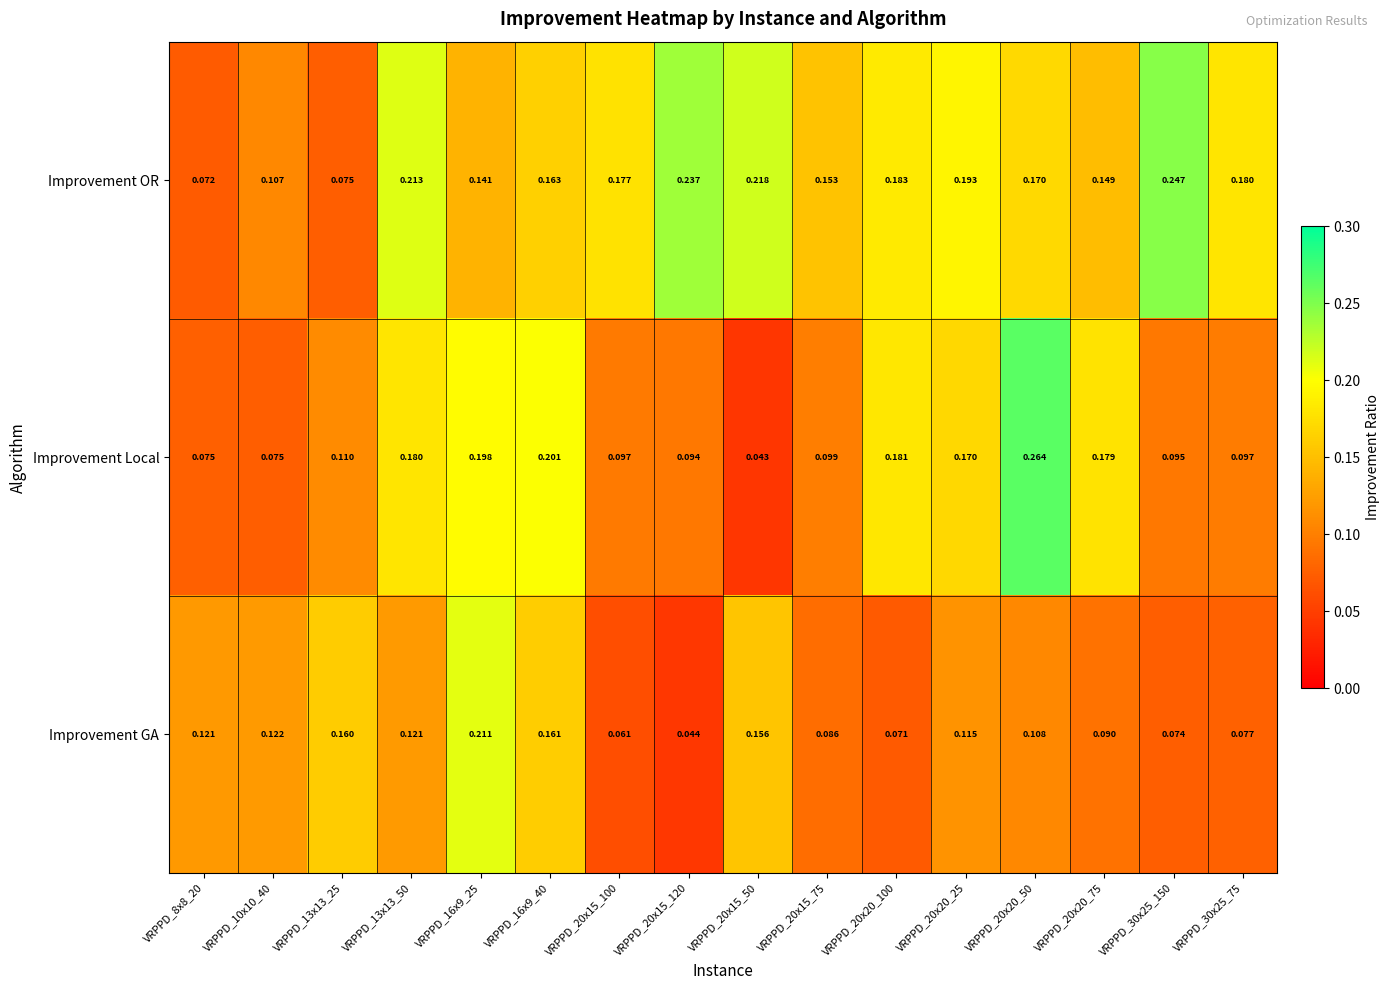

At how many categories does at least one series exceed 0?

16